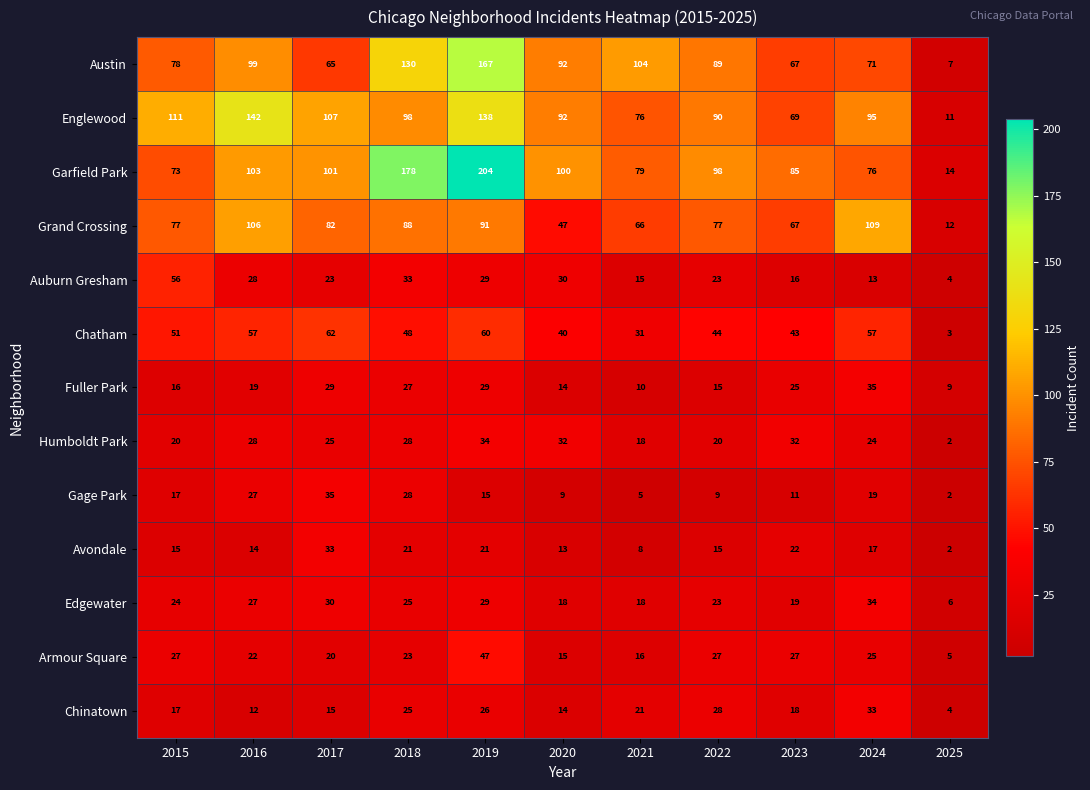

What is the difference between the second highest and minimum values in the Garfield Park series?

164